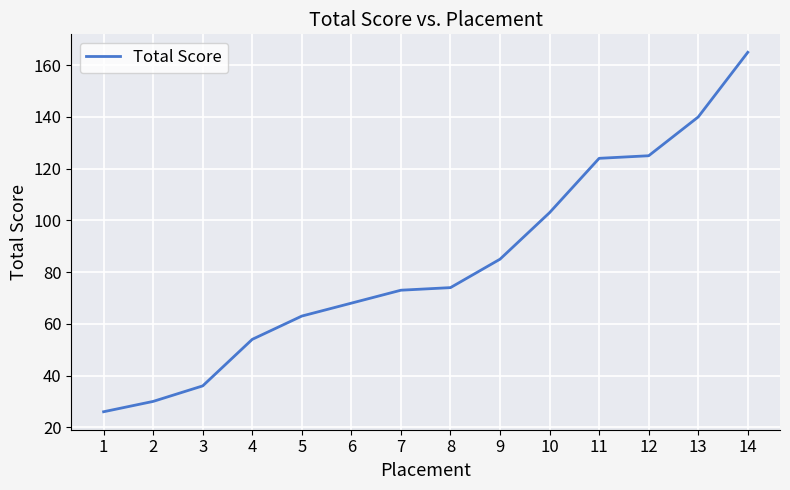

Which label corresponds to the smallest value in the chart?

1